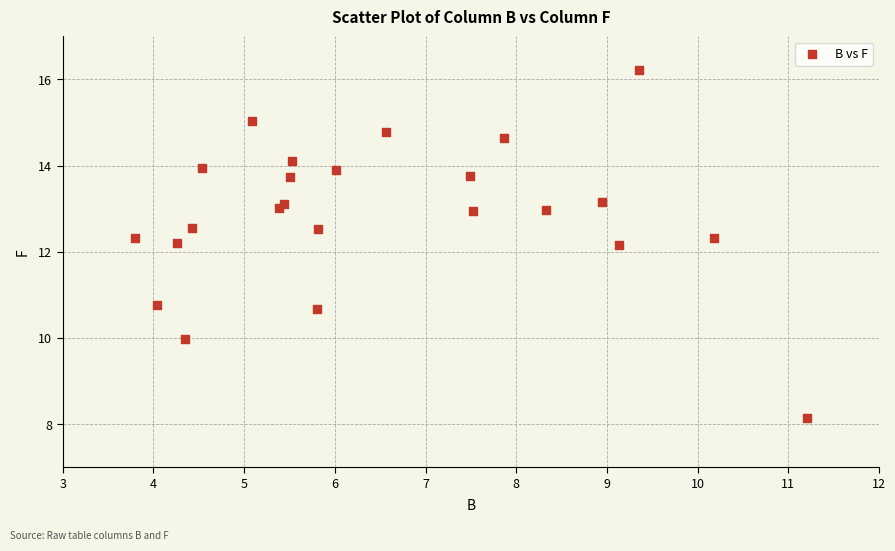

What is the range of Y values (max minus min)?

8.1